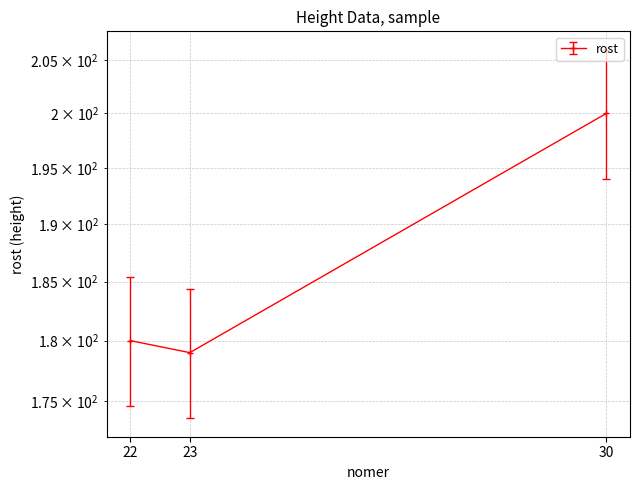

Which has a higher value, 22 or 30?

30